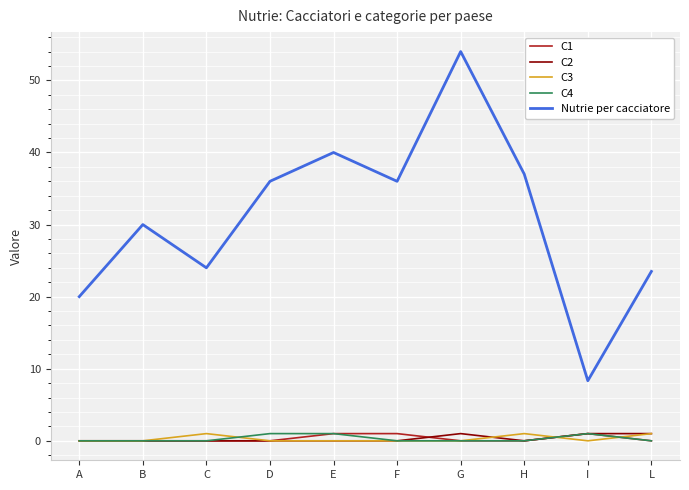

True or false: Nutrie per cacciatore has more than 1 points higher than both neighbors.

True